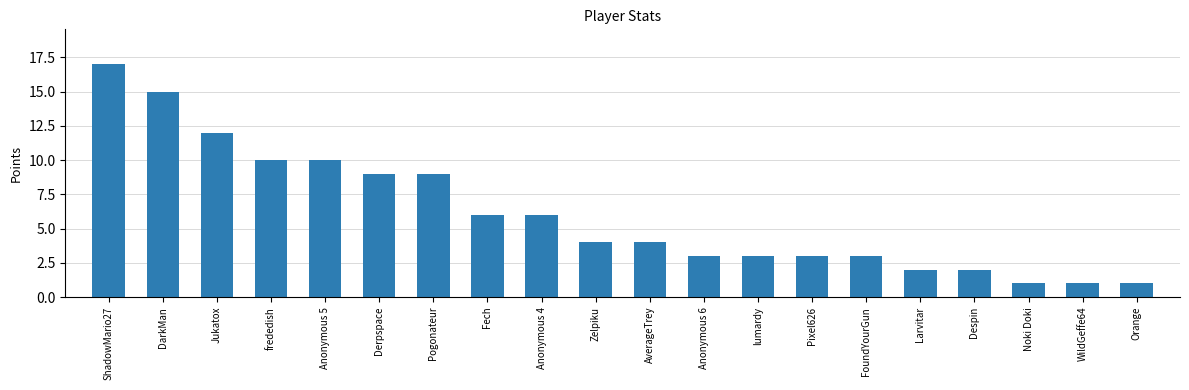

True or false: the data shows 2 at Larvitar.

True